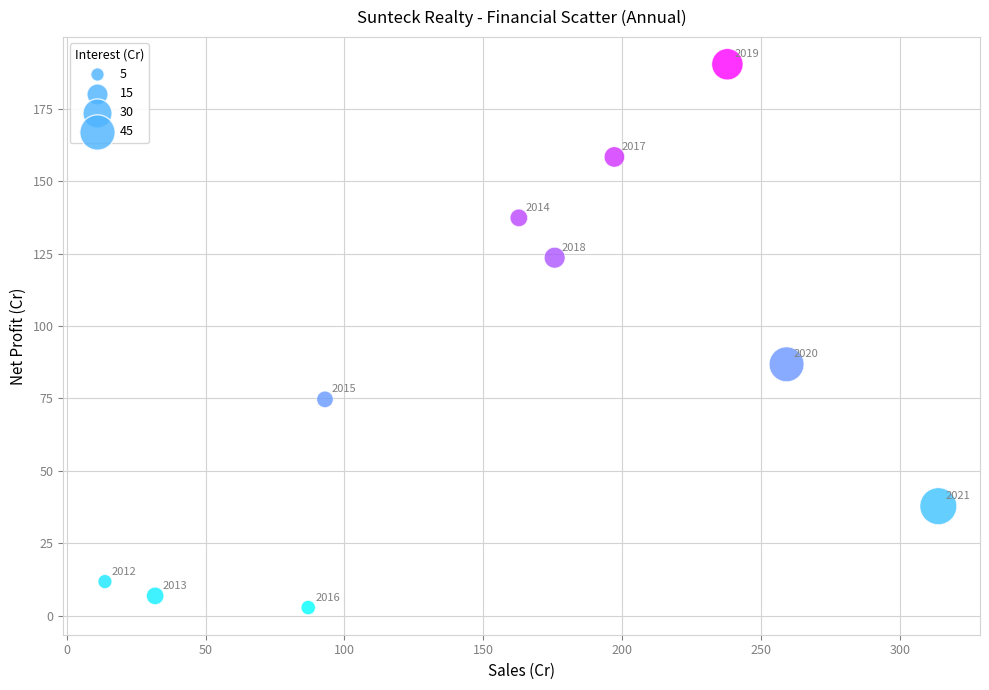

What is the range of X values (max minus min)?

300.1